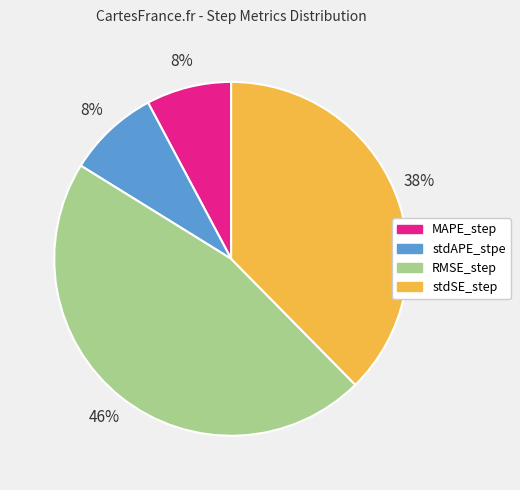

How many slices are in this pie chart?

4